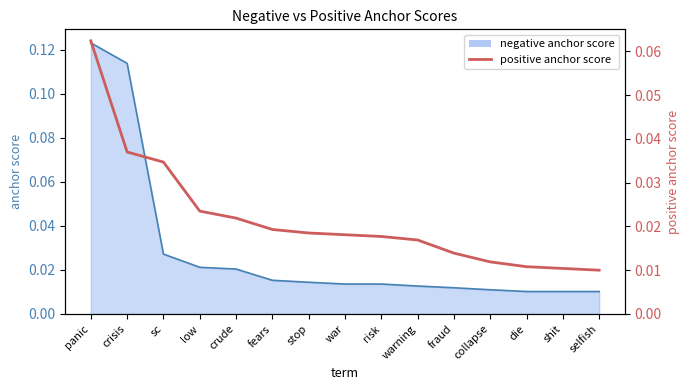

Reading left to right, extract all data points from this chart.

0.1	0.0	0.0	0.0	0.0	0.0	0.0	0.0	0.0	0.0	0.0	0.0	0.0	0.0	0.0